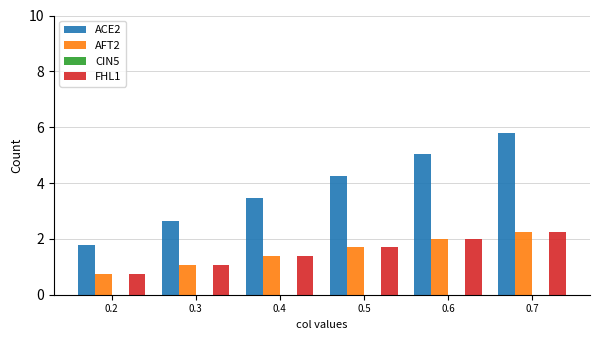

Which series has the largest total across all categories?

ACE2